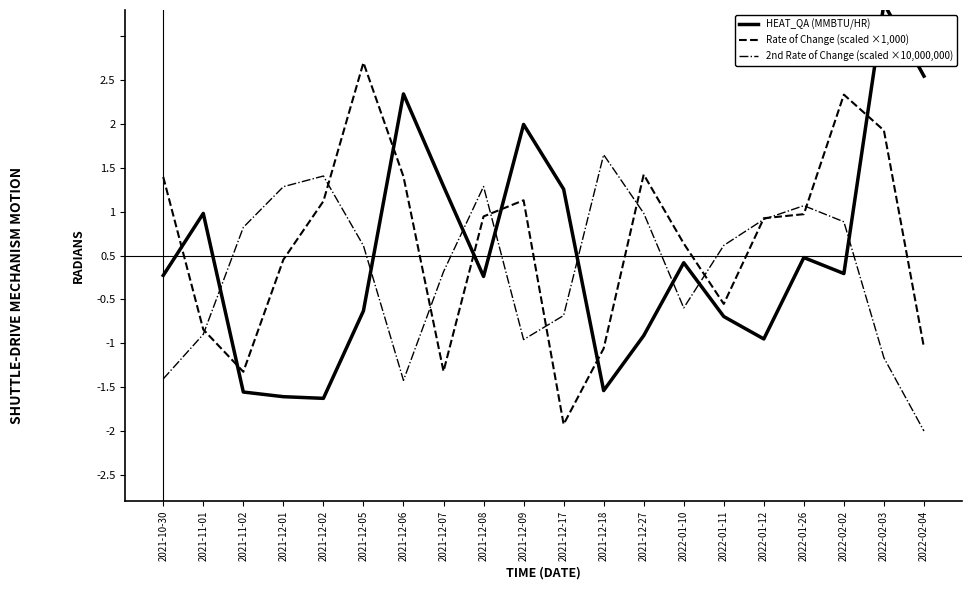

Where do Rate of Change (scaled ×1,000) and 2nd Rate of Change (scaled ×10,000,000) first cross each other?

2021-11-01 and 2021-11-02